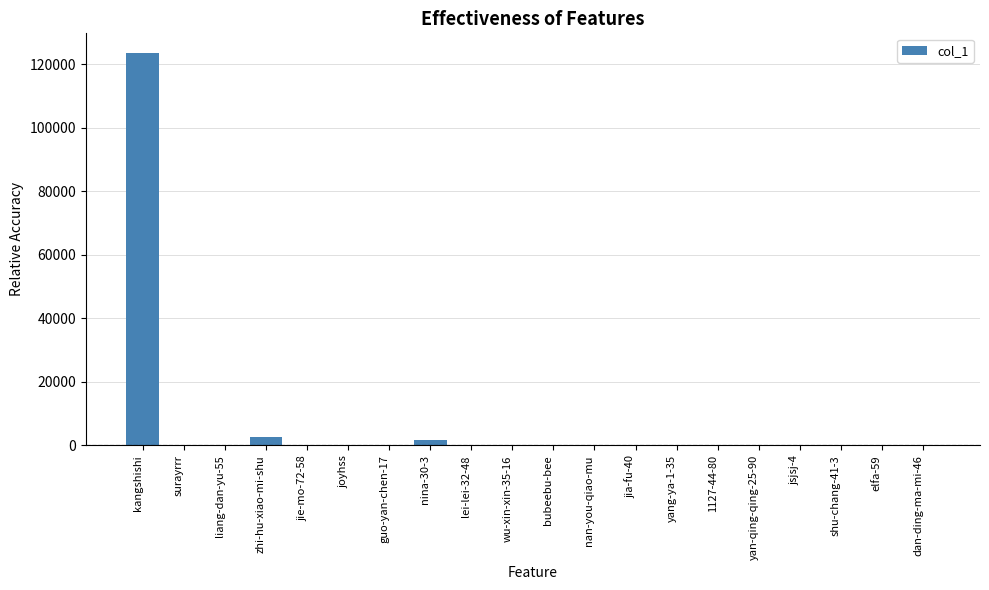

What is the greatest value displayed?

123546